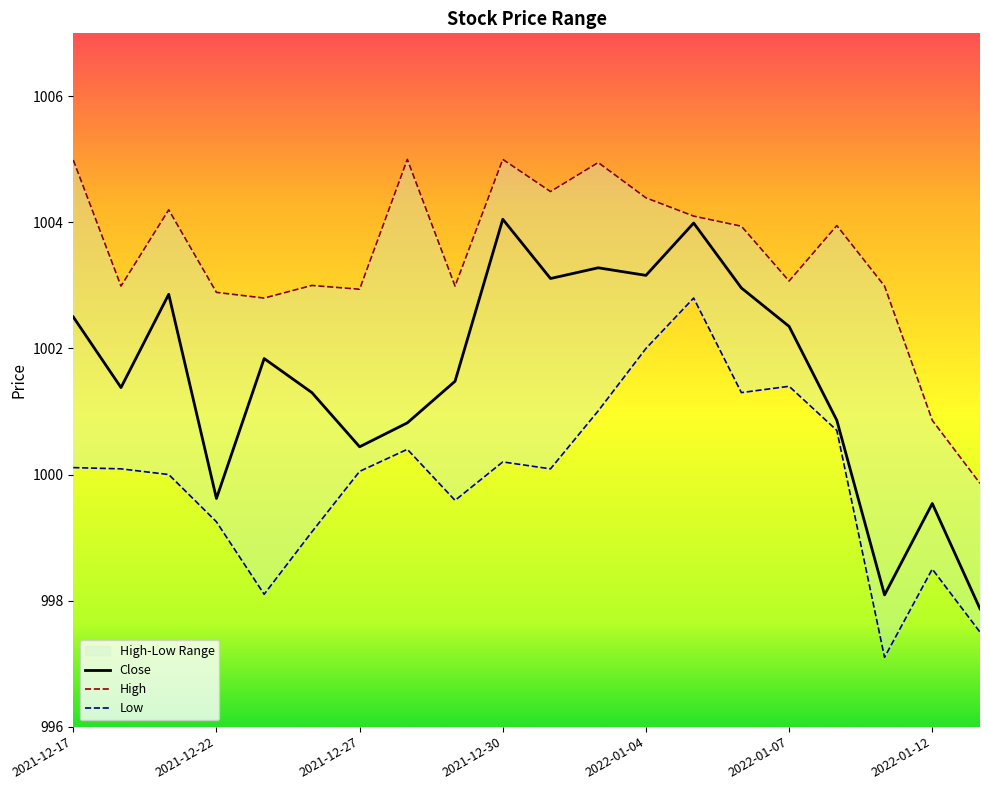

What is the maximum value for Close?

1004.0